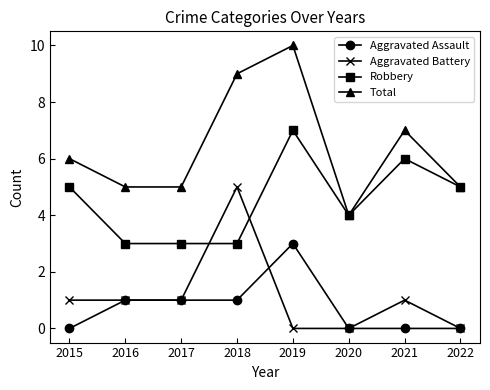

Is it true that Robbery equals 2 at 2022?

False